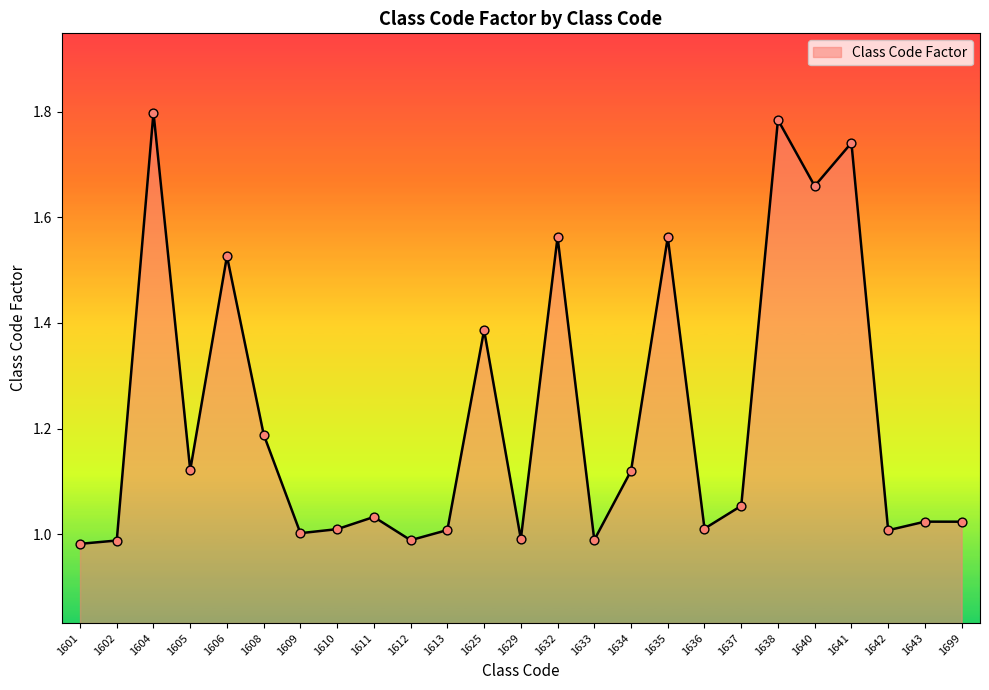

Between 1638 and 1643, which is larger?

1638